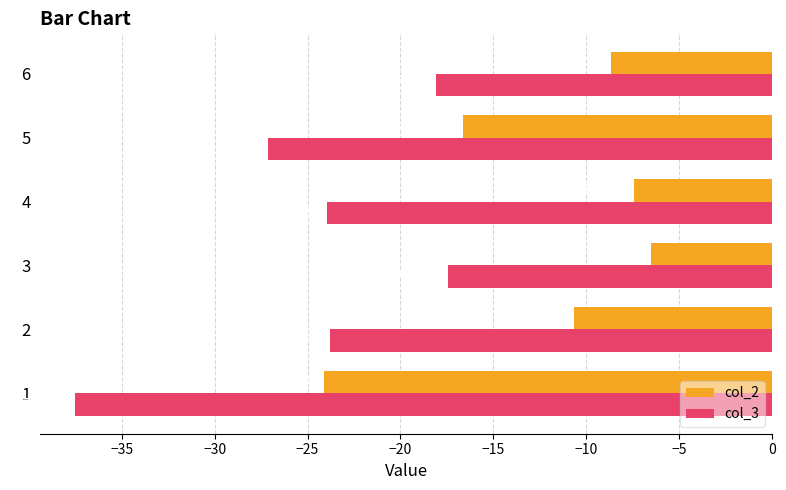

How many values in the col_3 series exceed -23?

2